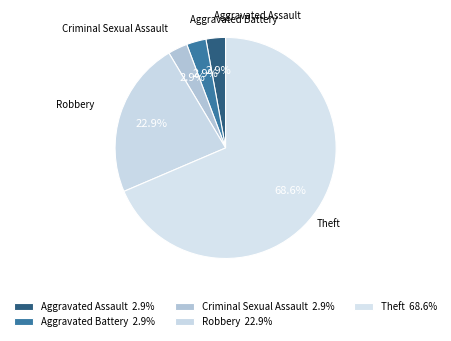

The Aggravated Assault slice represents 3% of the pie. True or false?

True